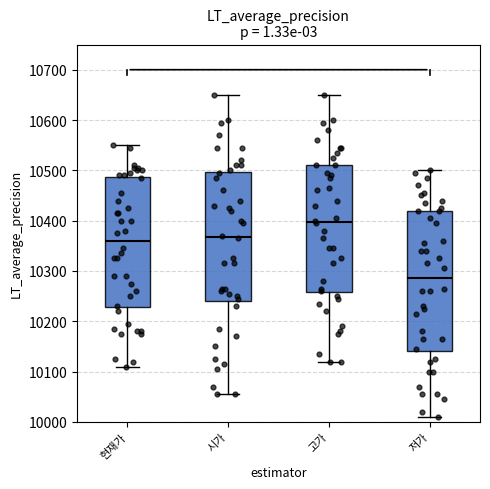

Where is the lower edge of the box for 고가 on the y-axis? The values are not printed on the chart, so give them approximately, as read against the axis.

10260